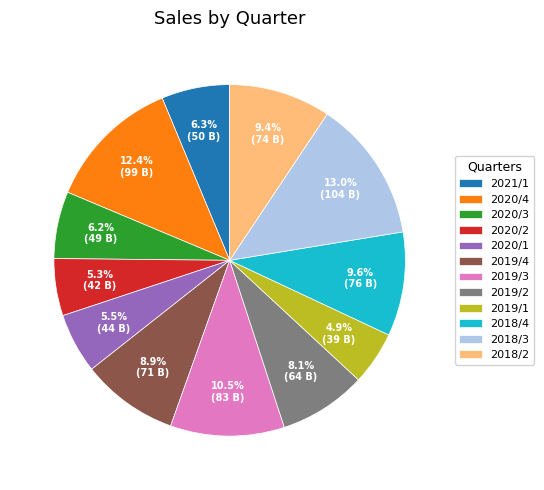

Does 2020/3 account for over 50% of the chart?

No